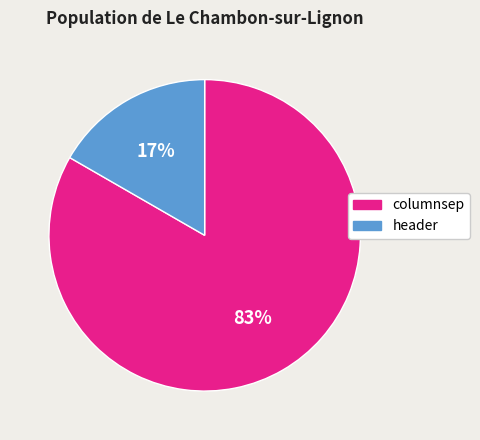

Between columnsep and header, which is larger?

columnsep